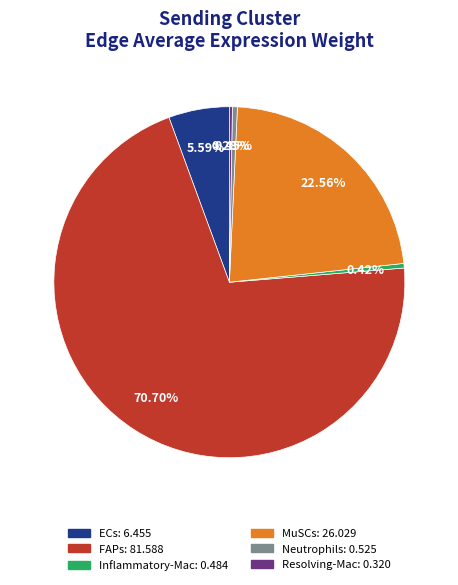

What is the largest slice in the pie chart?

FAPs